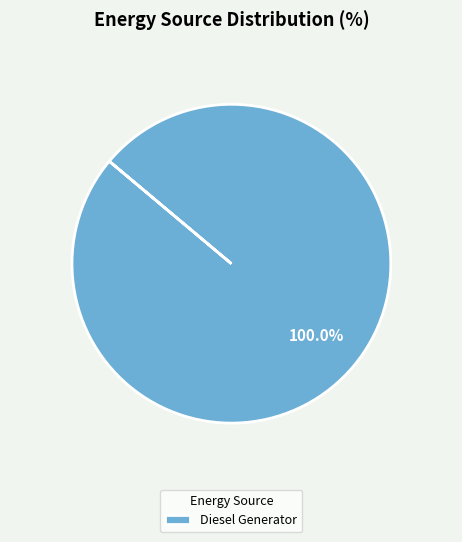

Rank the categories by value from lowest to highest.

Diesel Generator